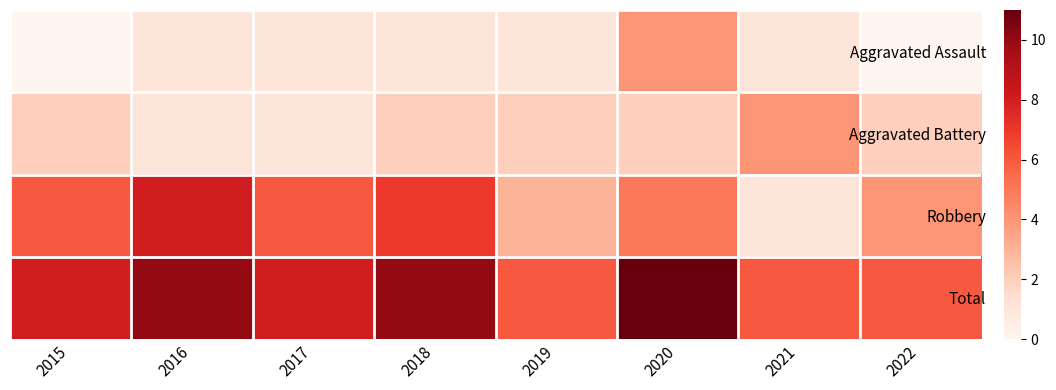

Reading right to left, extract all data points from this chart.

Aggravated Assault: 2022=0	2021=1	2020=4	2019=1	2018=1	2017=1	2016=1	2015=0
Aggravated Battery: 2022=2	2021=4	2020=2	2019=2	2018=2	2017=1	2016=1	2015=2
Robbery: 2022=4	2021=1	2020=5	2019=3	2018=7	2017=6	2016=8	2015=6
Total: 2022=6	2021=6	2020=11	2019=6	2018=10	2017=8	2016=10	2015=8